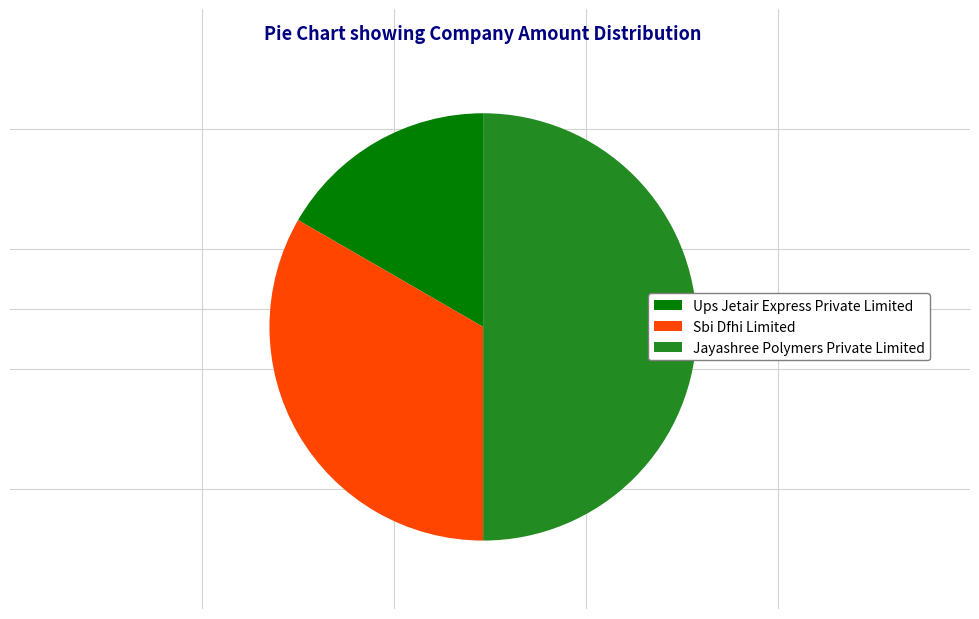

Rank the categories by value from lowest to highest.

Ups Jetair Express Private Limited, Sbi Dfhi Limited, Jayashree Polymers Private Limited